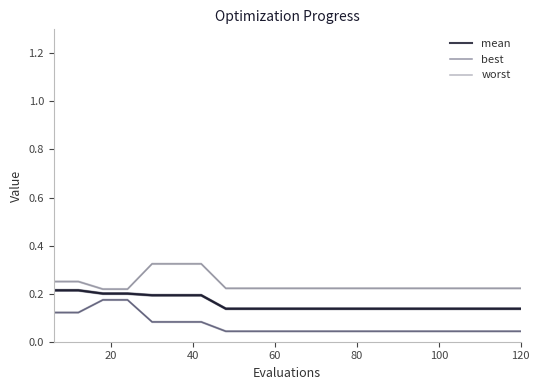

What is the average value of the worst series?

0.2